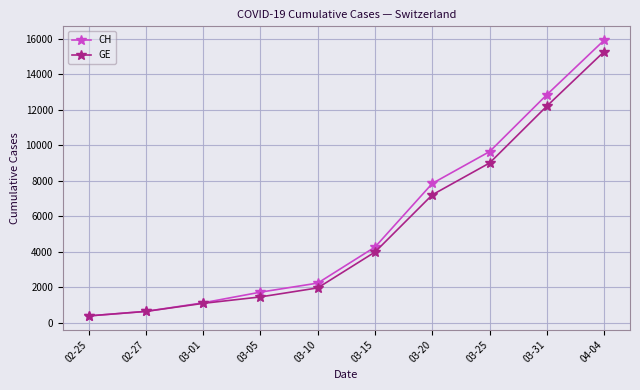

Which label corresponds to the largest value in the chart?

04-04